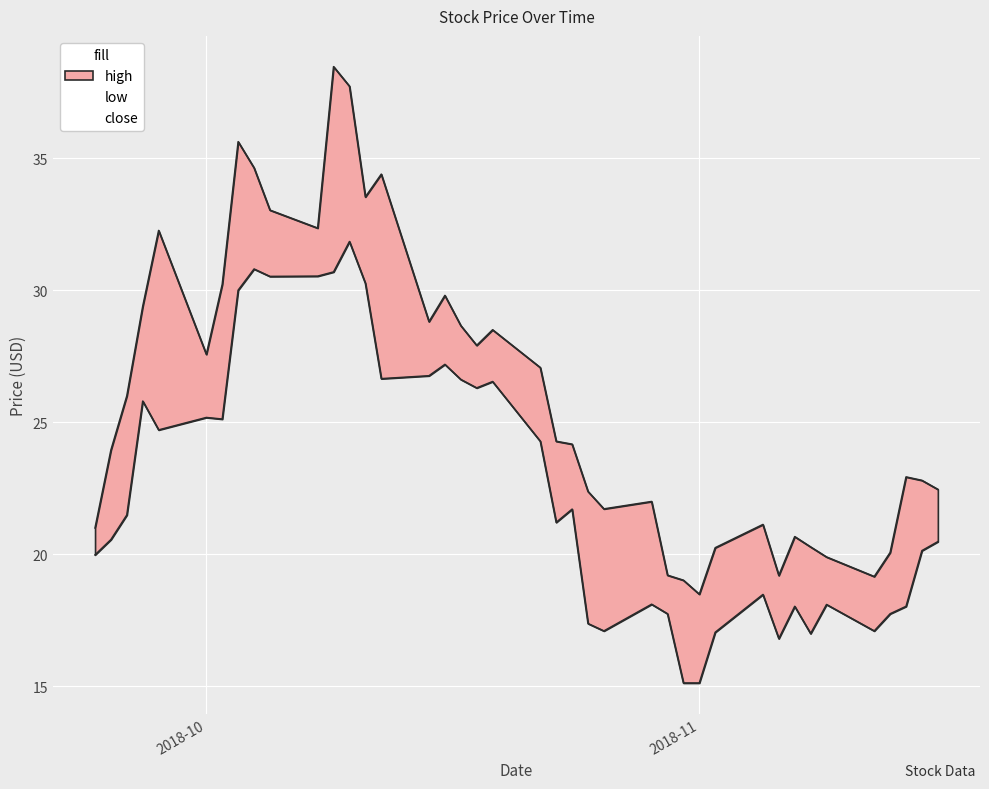

At which label is close closest to 26?

2018-10-01